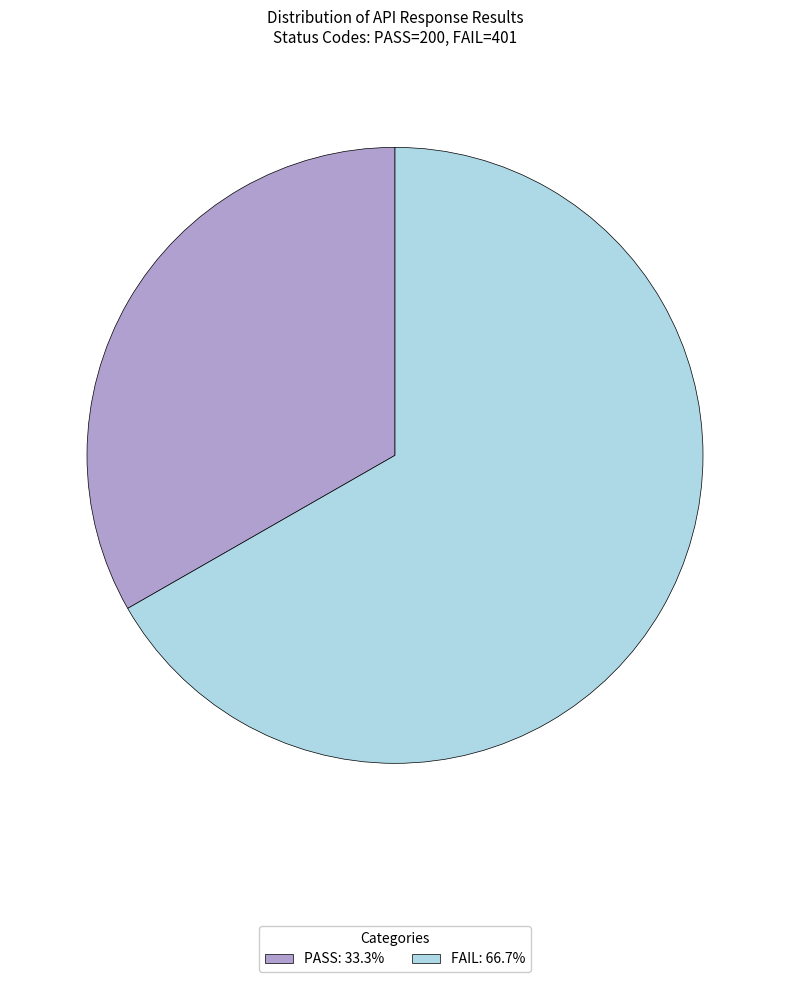

Which category has the smallest portion of the pie?

PASS